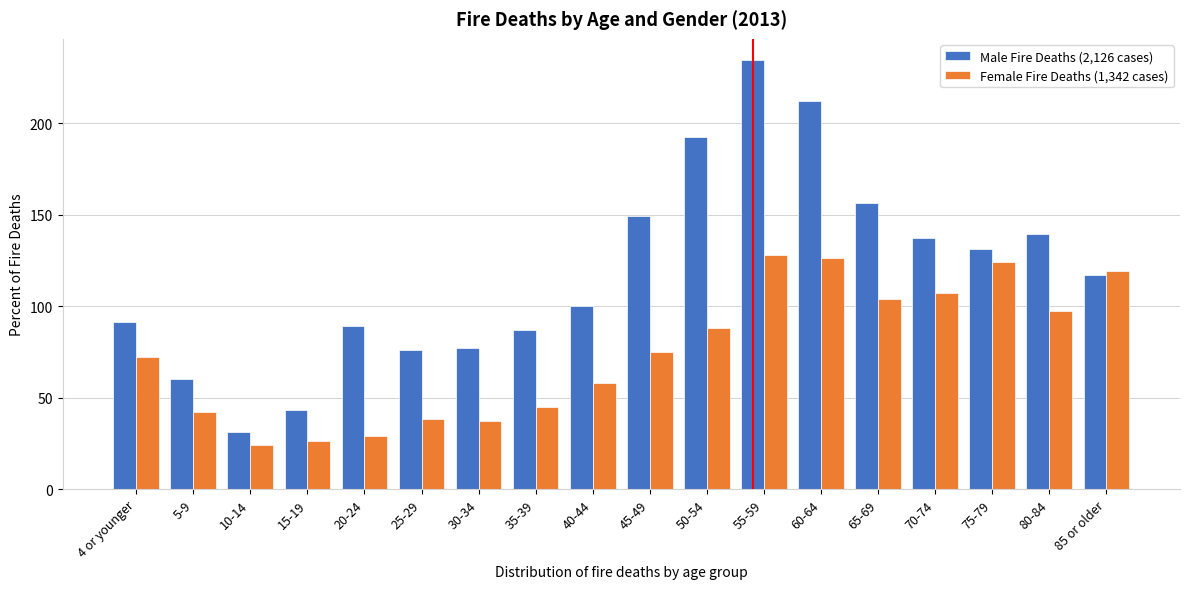

What is the total value across all series at 25-29?

114.3